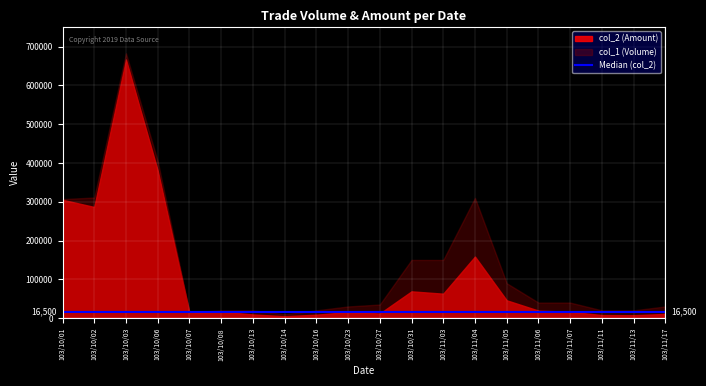

Reading left to right, transcribe all the data shown in this chart.

col_2: 305180	286650	667120	380400	13700	16600	9400	4900	8800	15600	11900	69000	63000	158700	45900	19400	16400	7800	7400	10800
col_1: 307000	311000	683000	405000	15000	20000	20000	10000	20000	30000	35000	150000	150000	310000	90000	40000	40000	20000	20000	30000